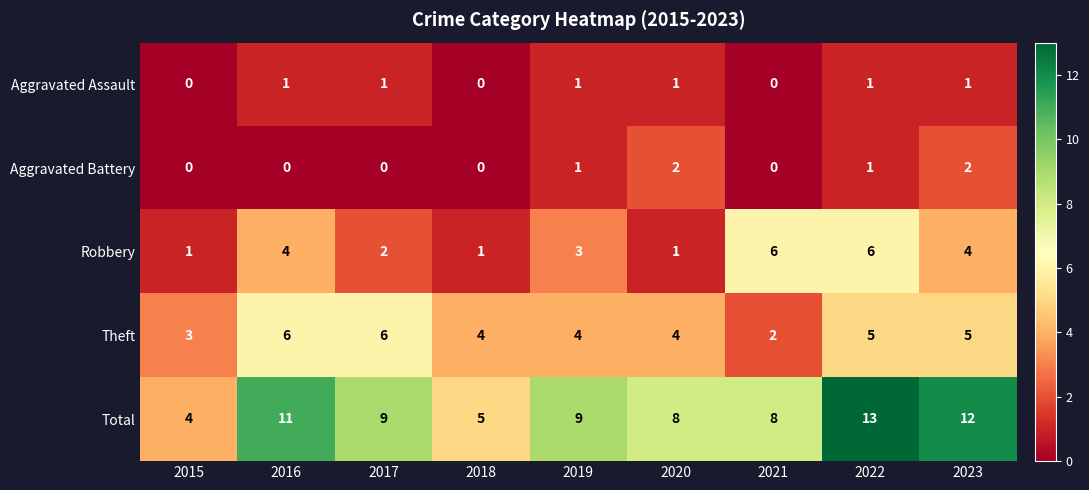

Count the Robbery values in the range 1 to 4.

7